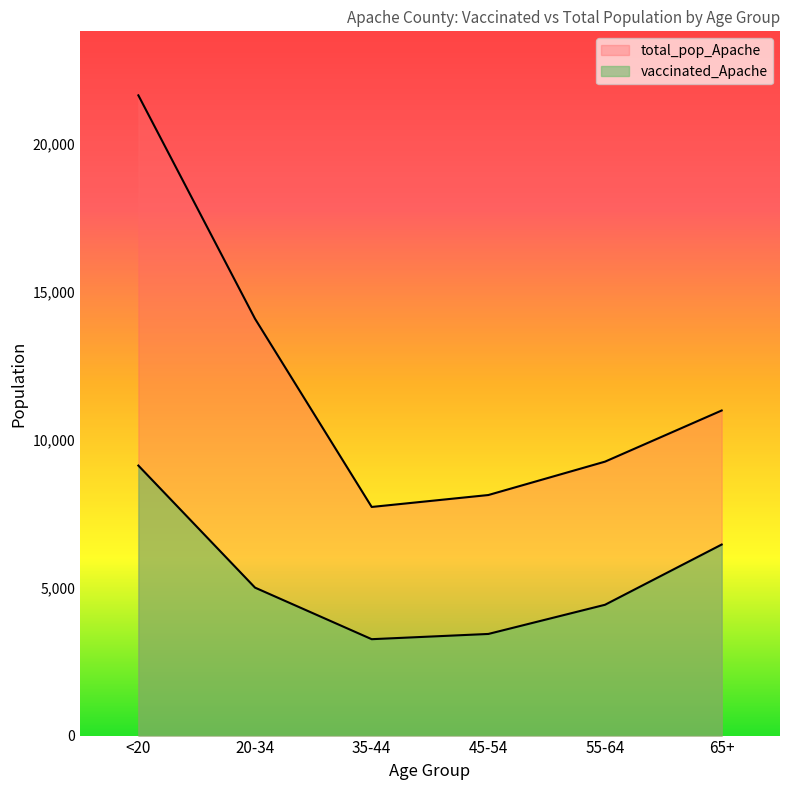

What is the average value of the vaccinated_Apache series?

5281